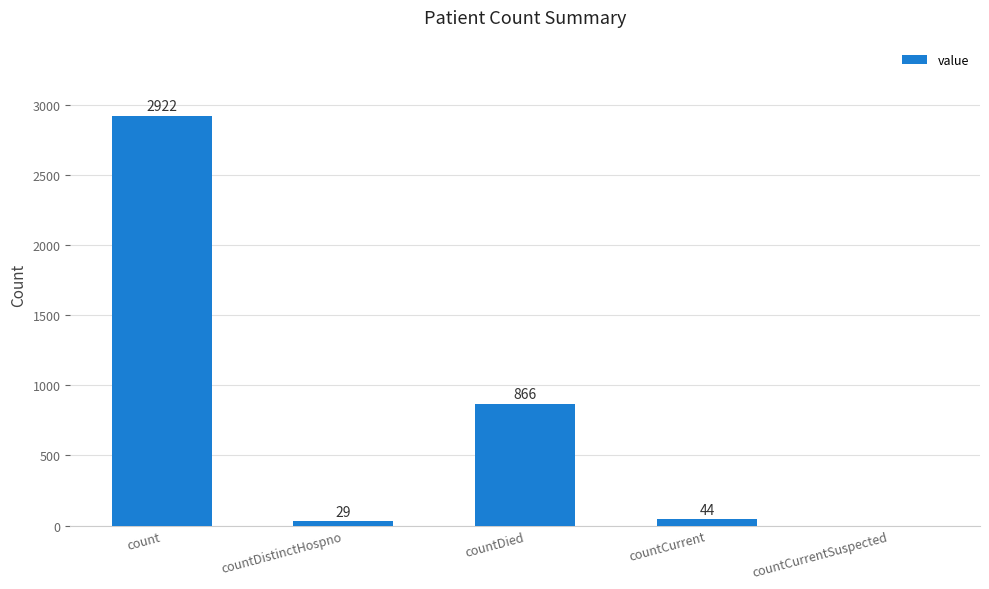

At which label is the value closest to 1461?

countDied